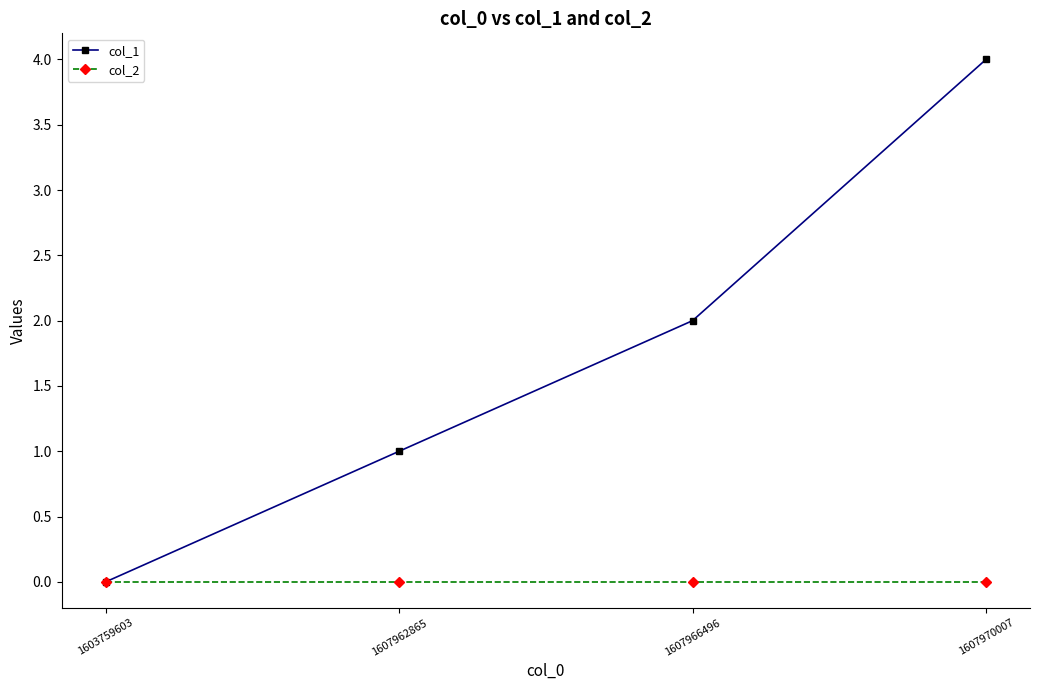

What are all the series names shown in the legend?

col_1, col_2